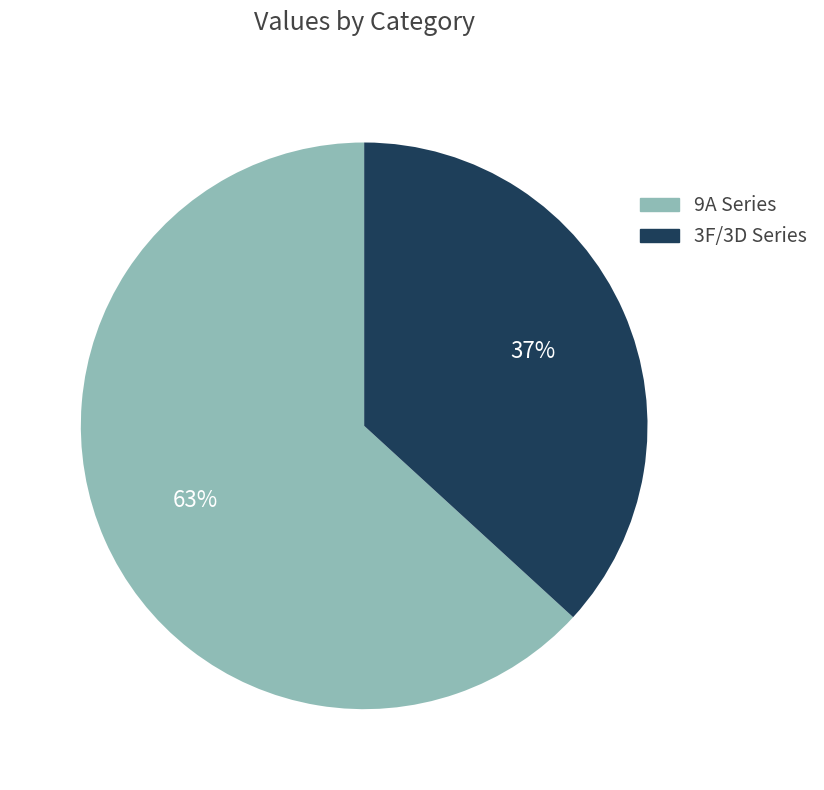

To the nearest percent, what is the average slice percentage?

50%